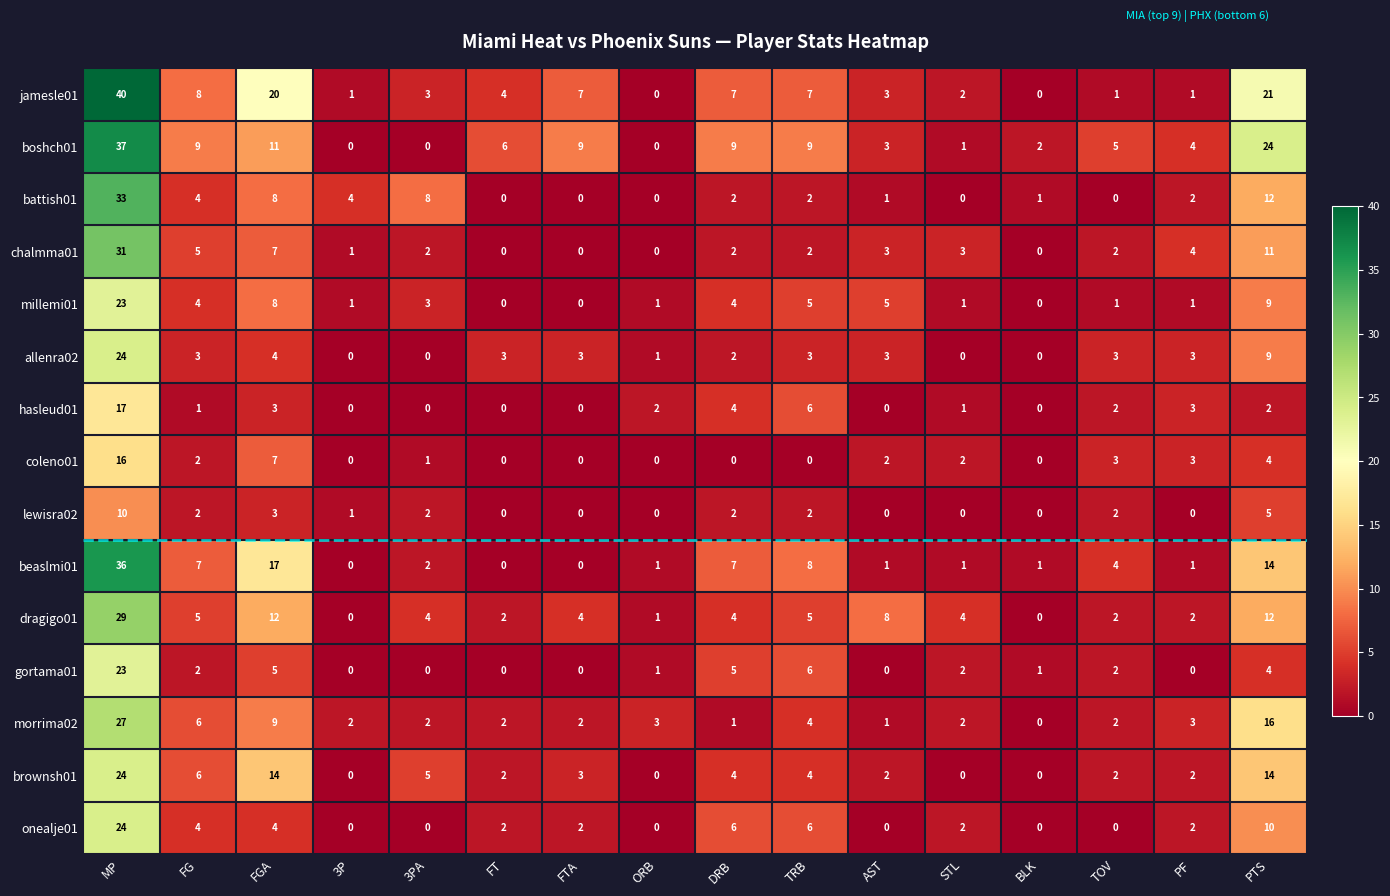

The hasleud01 series shows 3 at ORB. True or false?

False